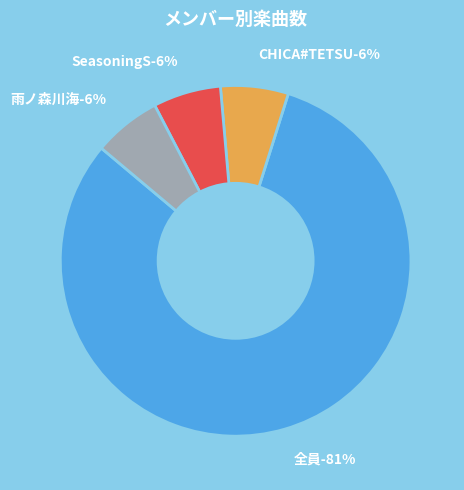

Rank the categories by value from lowest to highest.

CHICA#TETSU, SeasoningS, 雨ノ森川海, 全員